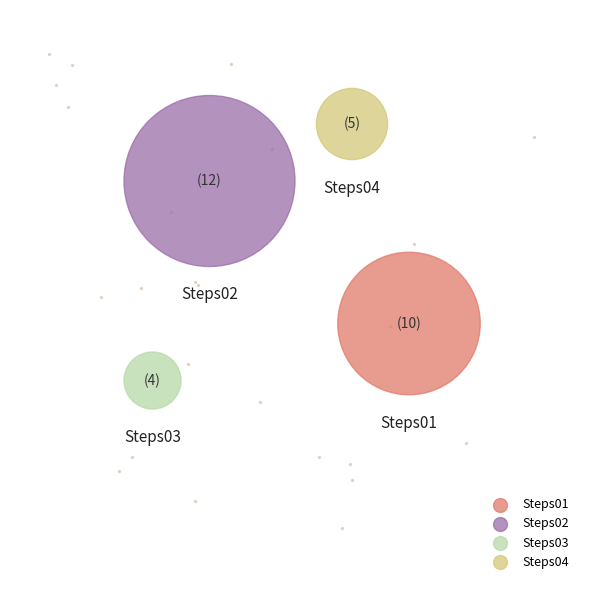

True or false: Steps02 accounts for 46% of the total.

False